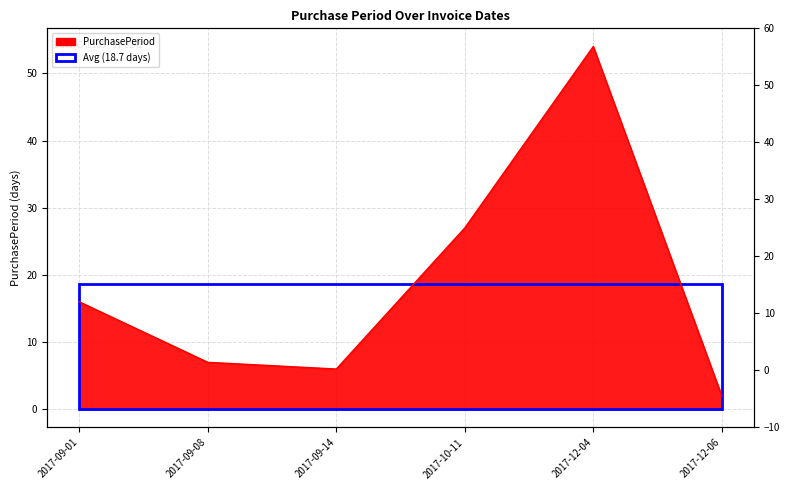

What is the difference between the maximum and minimum values?

52